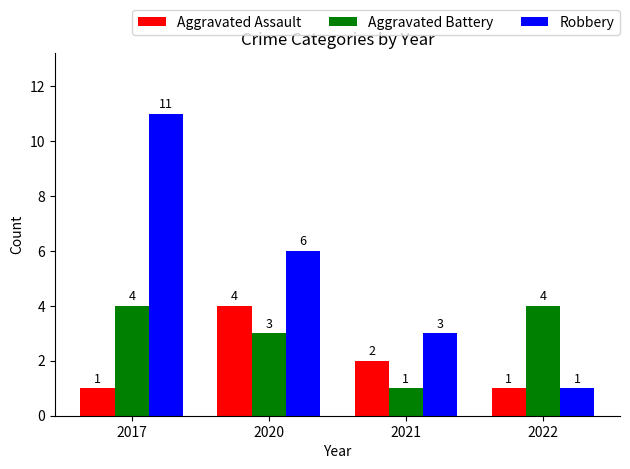

What is the spread (max minus min) of values at 2020?

3